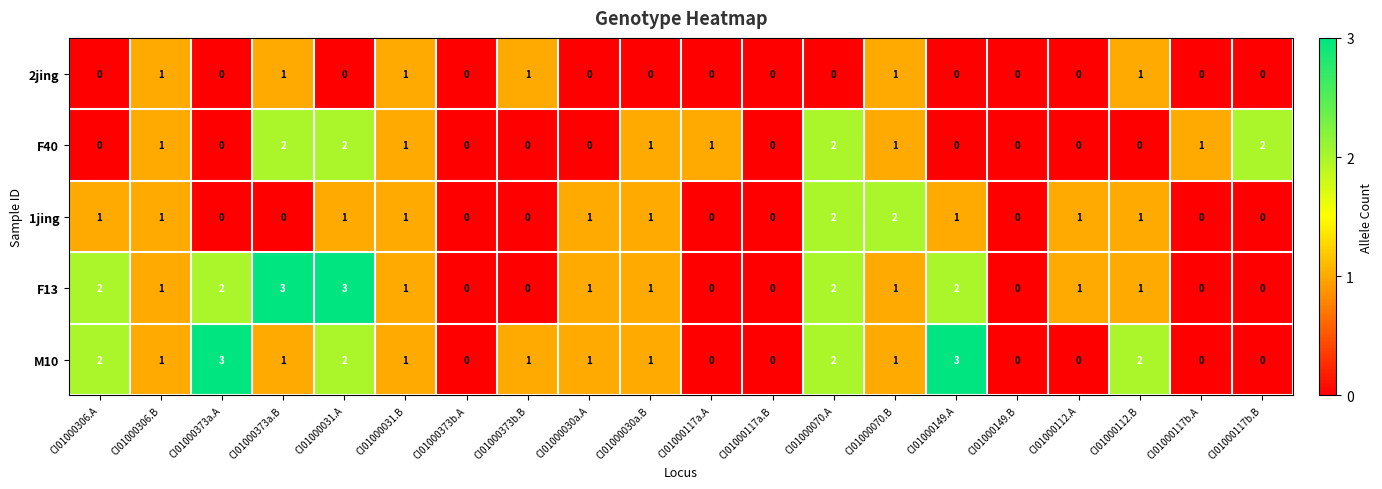

Where does the F13 series first go above 1?

CI01000306.A